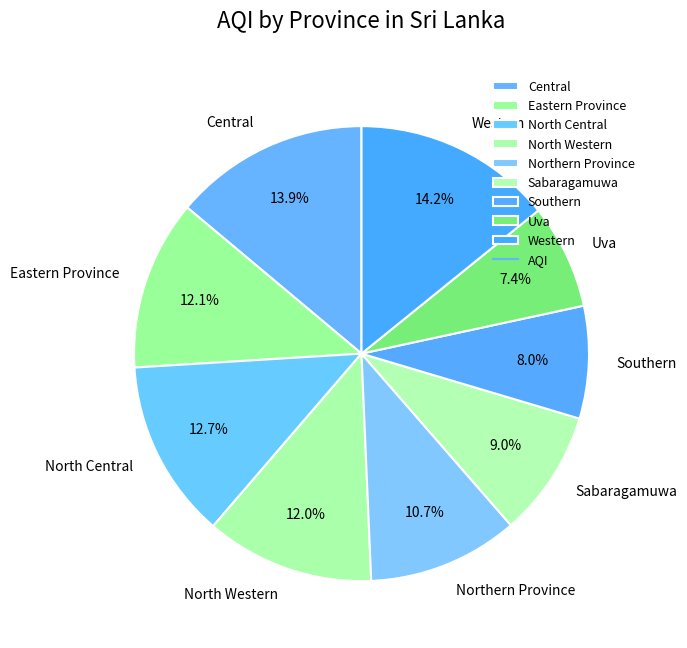

What percentage is NOT represented by North Central?

87.3%